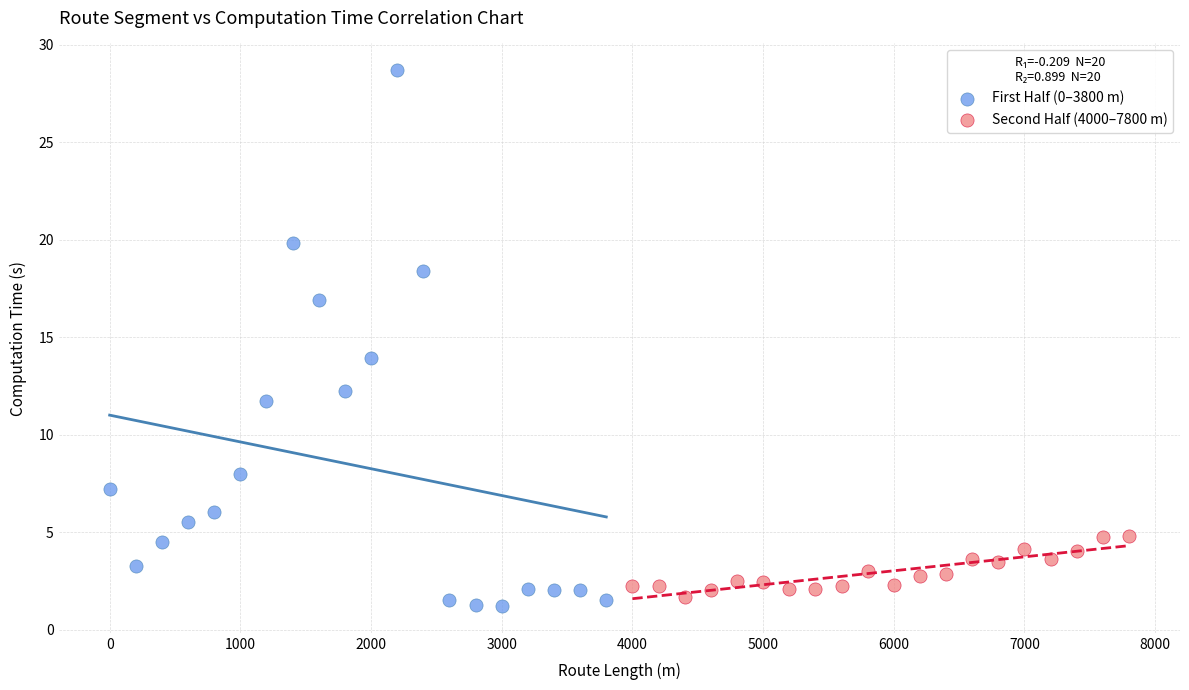

Which series has the largest Y range (max minus min)?

First Half (0–3800 m)